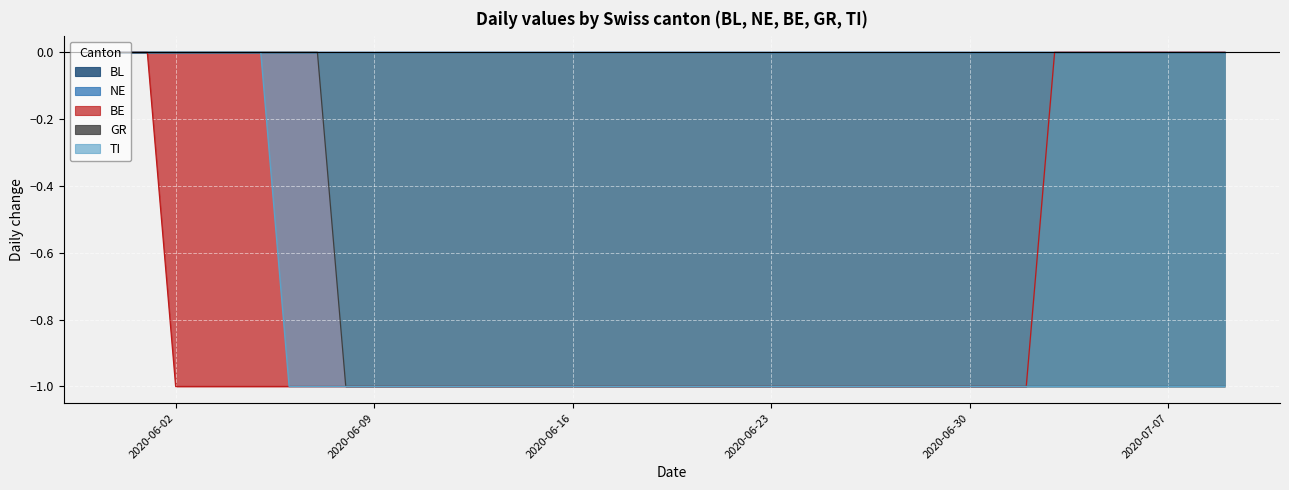

Is the value of TI at 2020-06-21 greater than the value of BE at 2020-06-30?

No